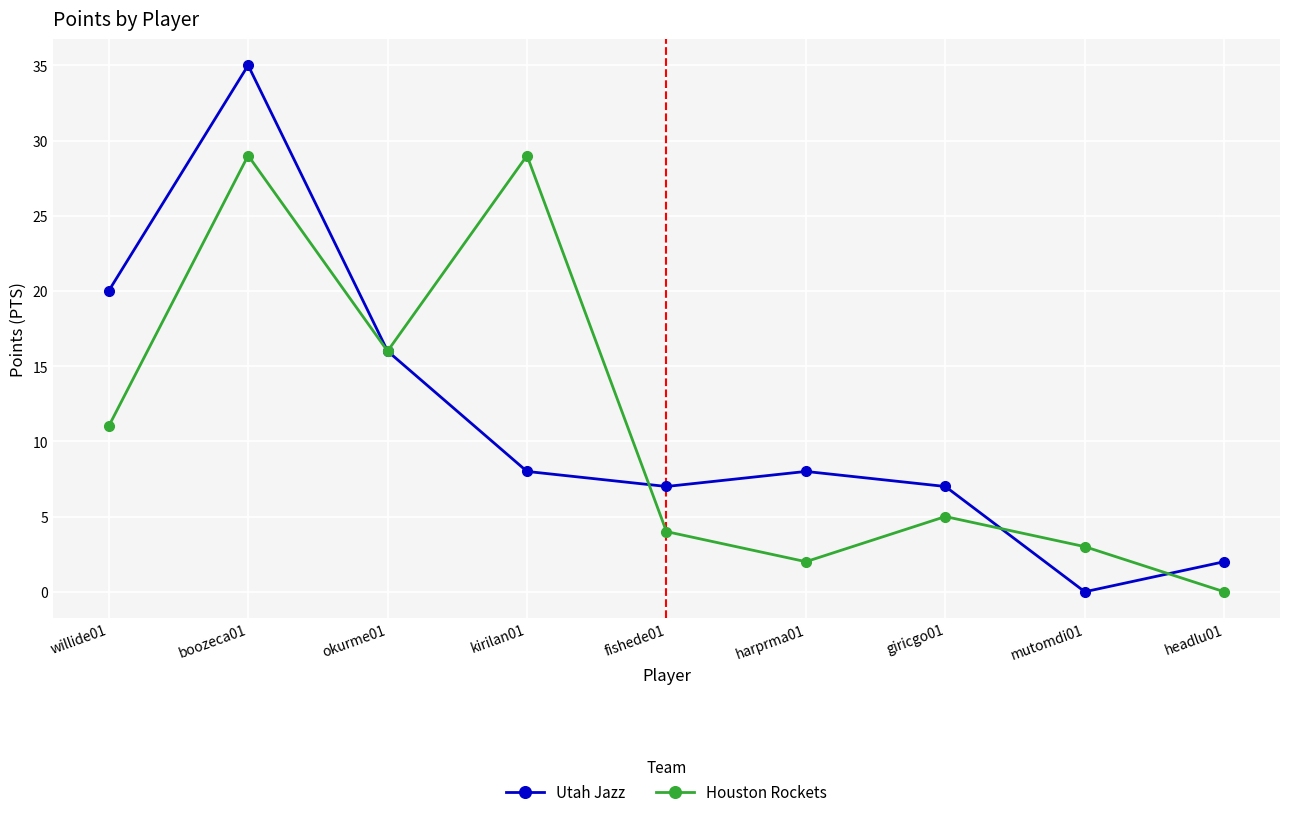

How many values in Utah Jazz are above zero?

8